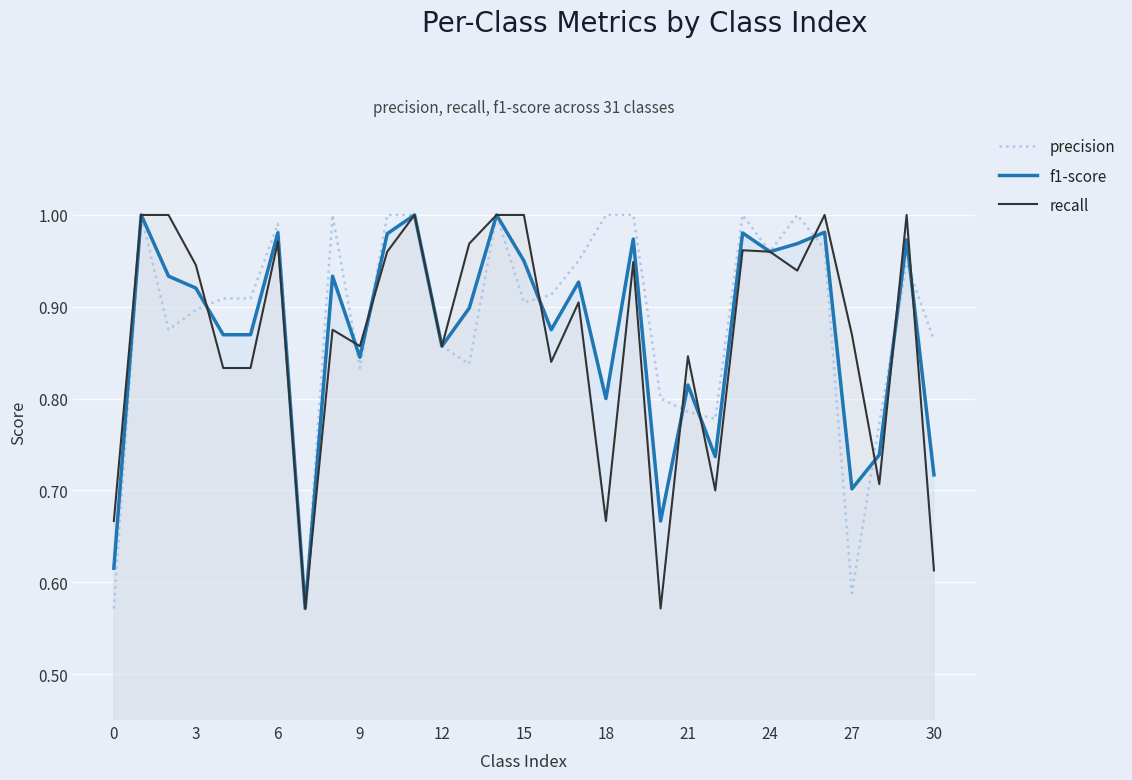

What is the label of the 20th point from the left?

19